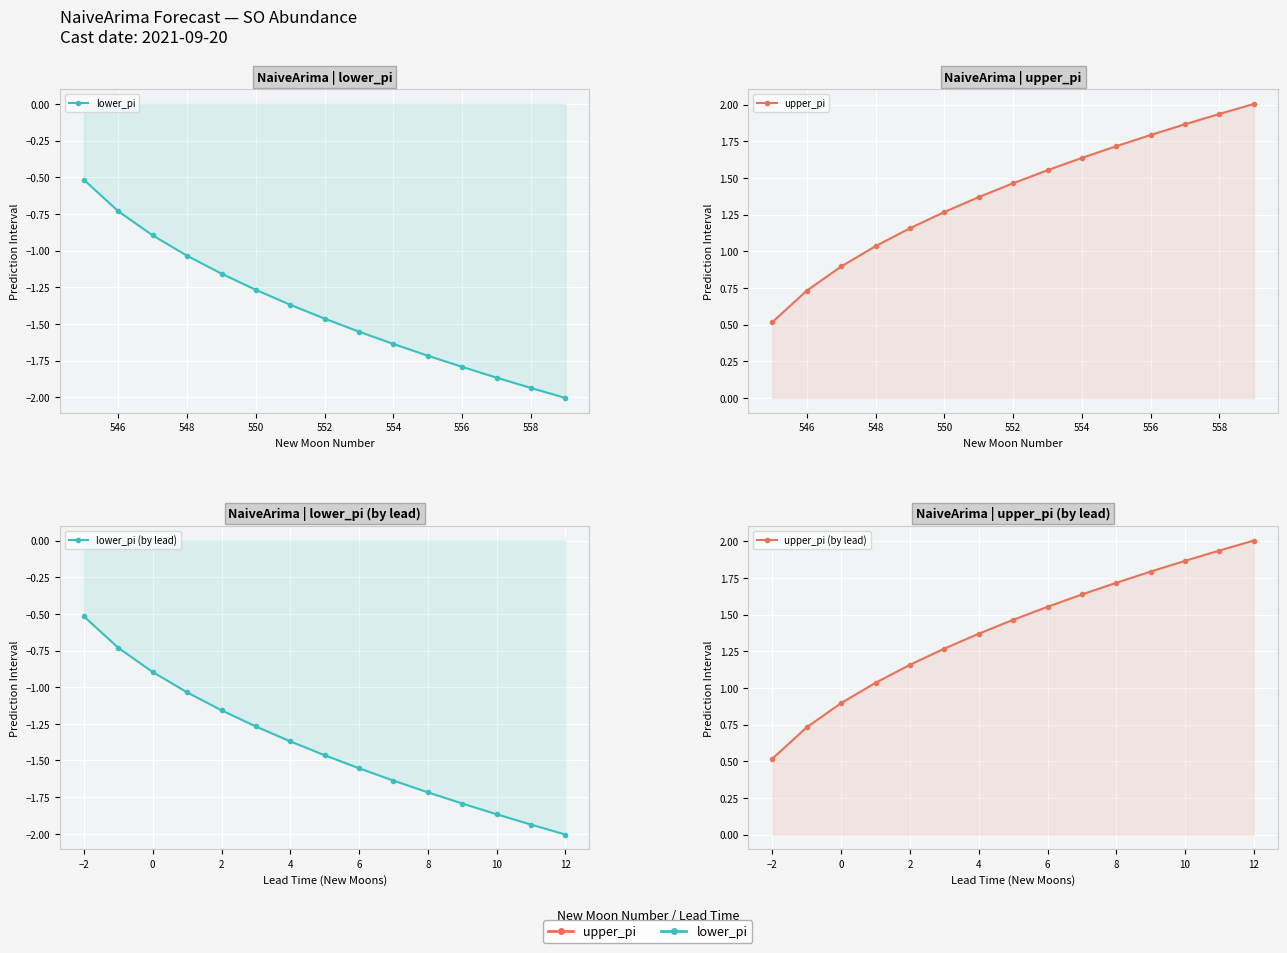

What is the smallest value displayed?

-2.0